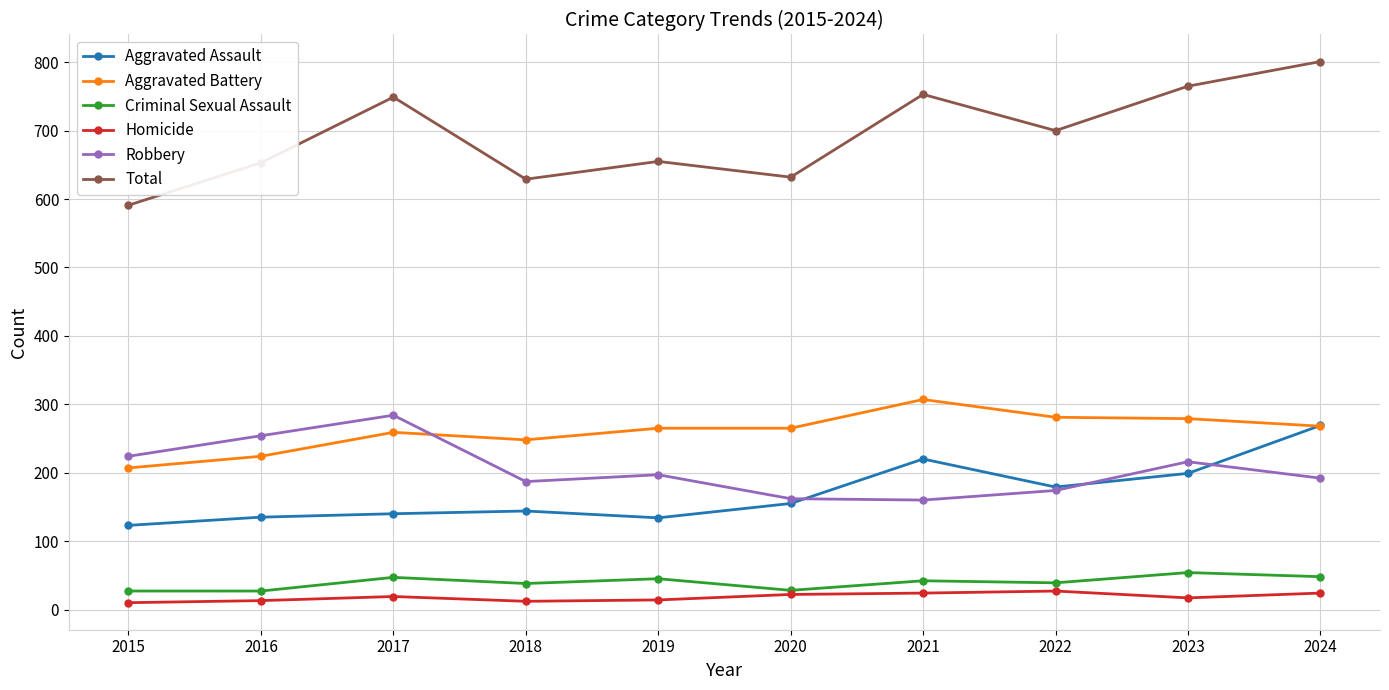

Does the chart display data point markers on the line(s)?

Yes